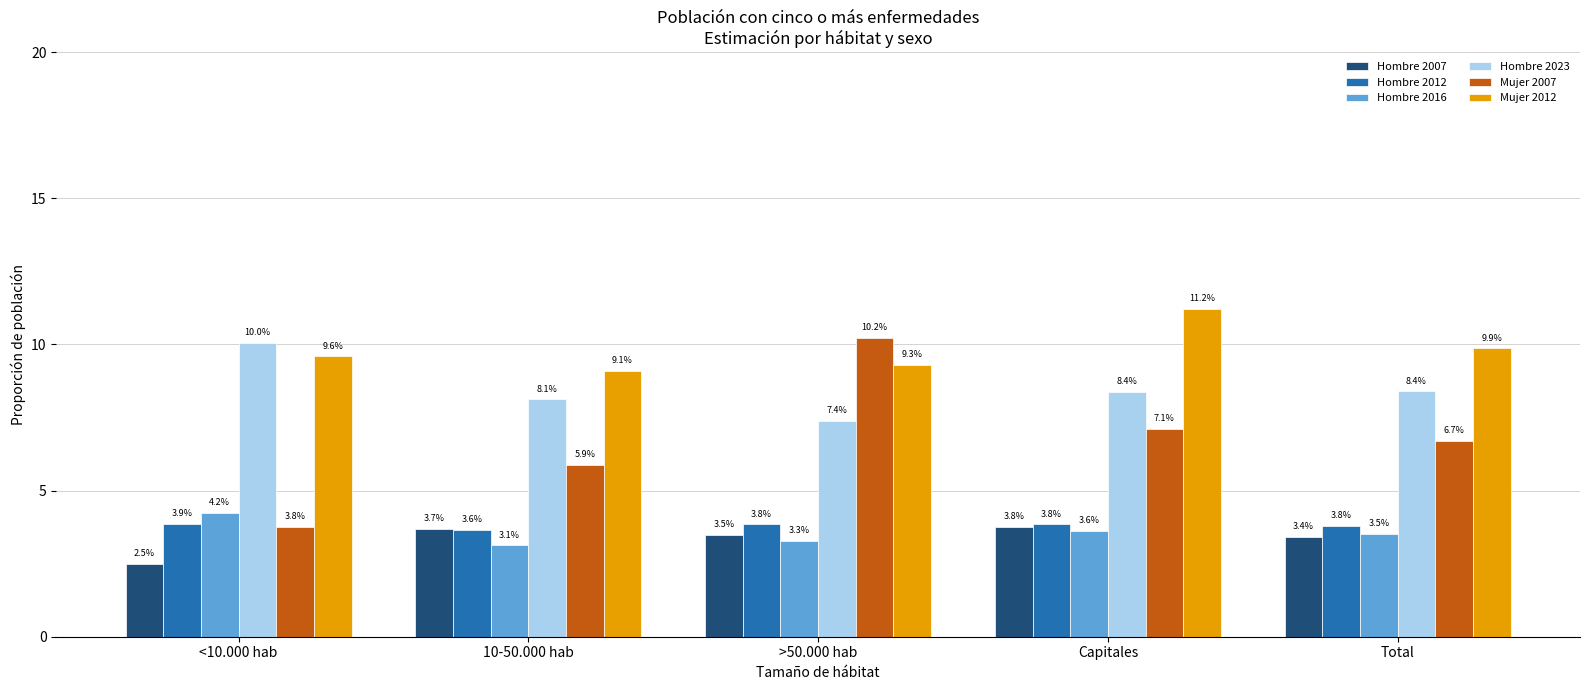

What is the label of the 3rd bar from the right?

>50.000 hab